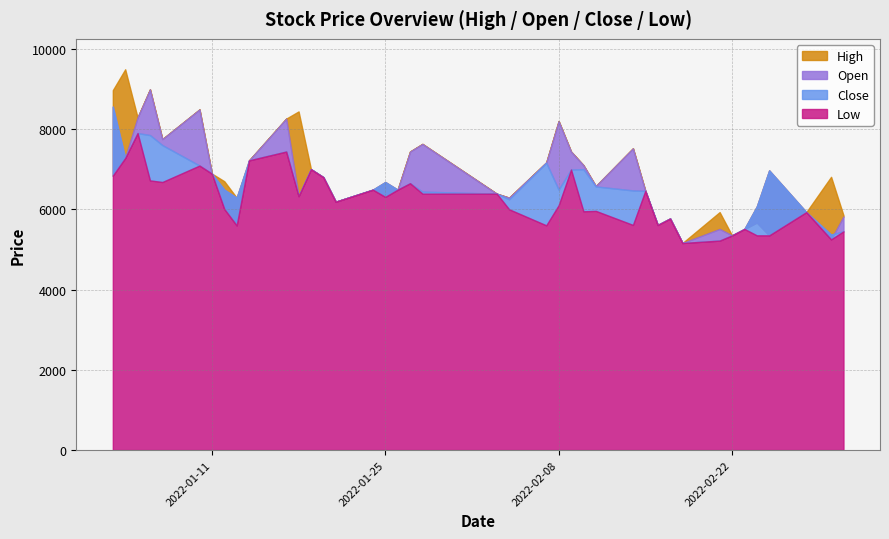

How many interior local valleys does the Open series have?

12